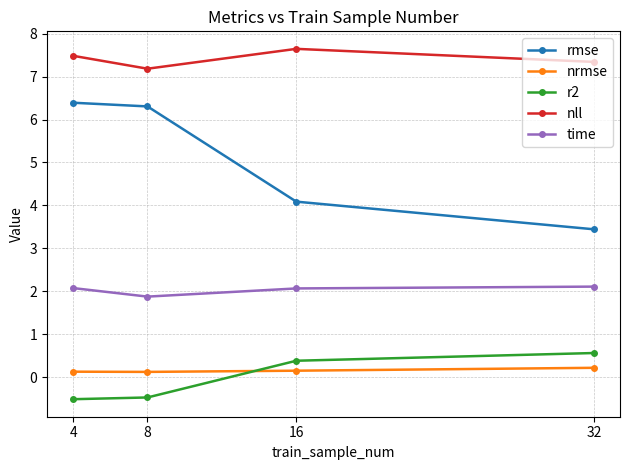

Is it true that rmse equals 10.6 at 4?

False